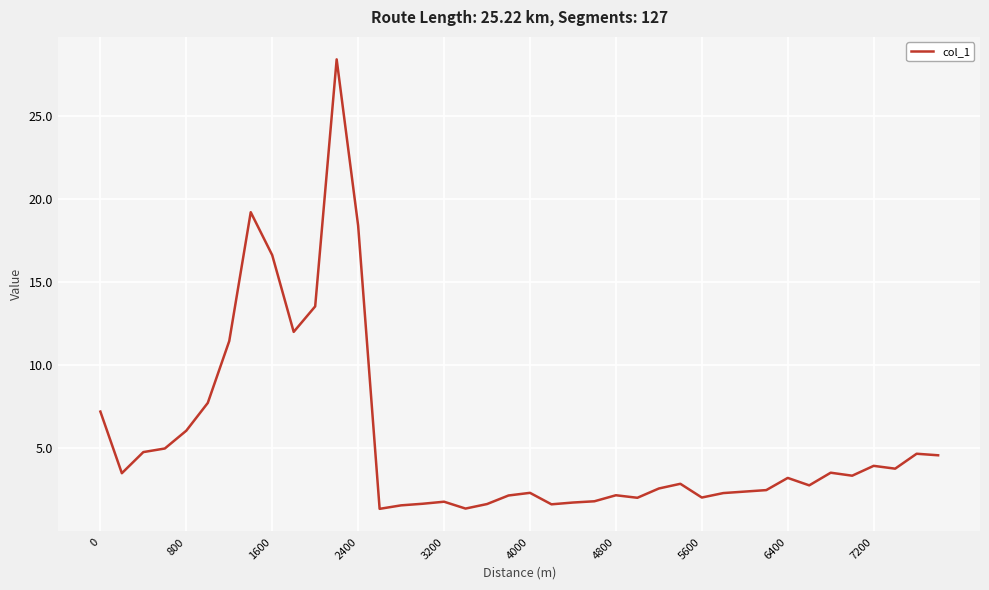

What is the smallest value displayed?

1.4